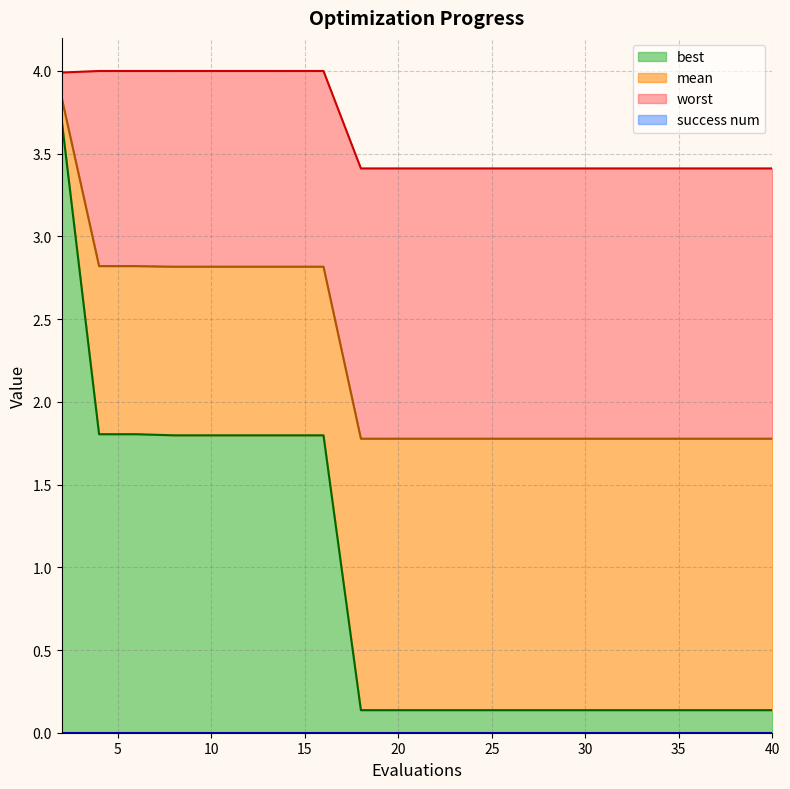

True or false: best has a value of 0.0 at 30.

False